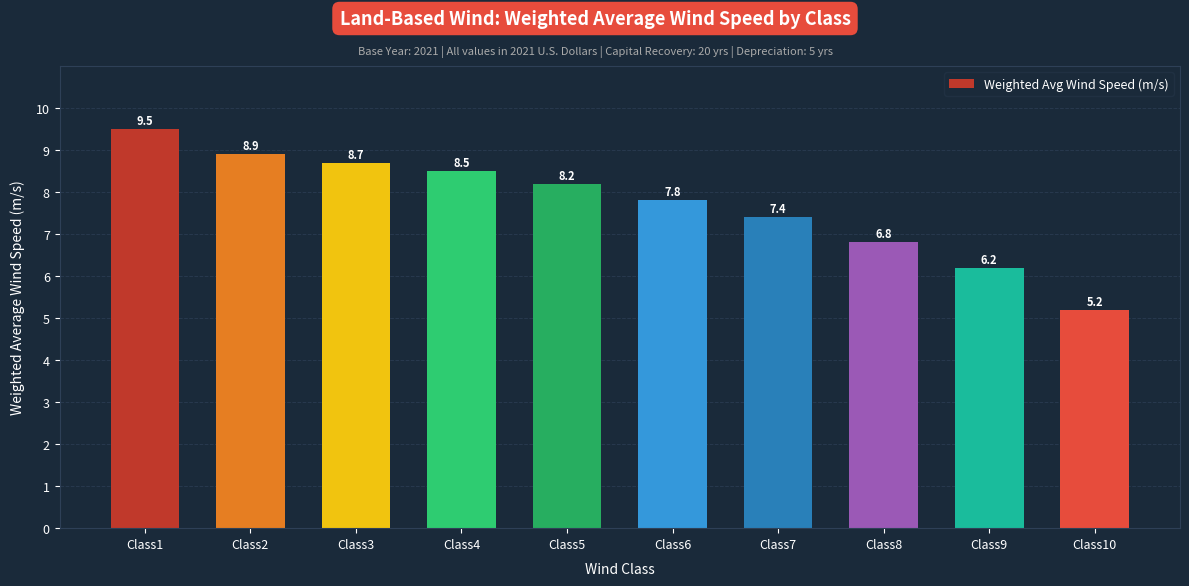

At which label does the data first exceed 8?

Class1